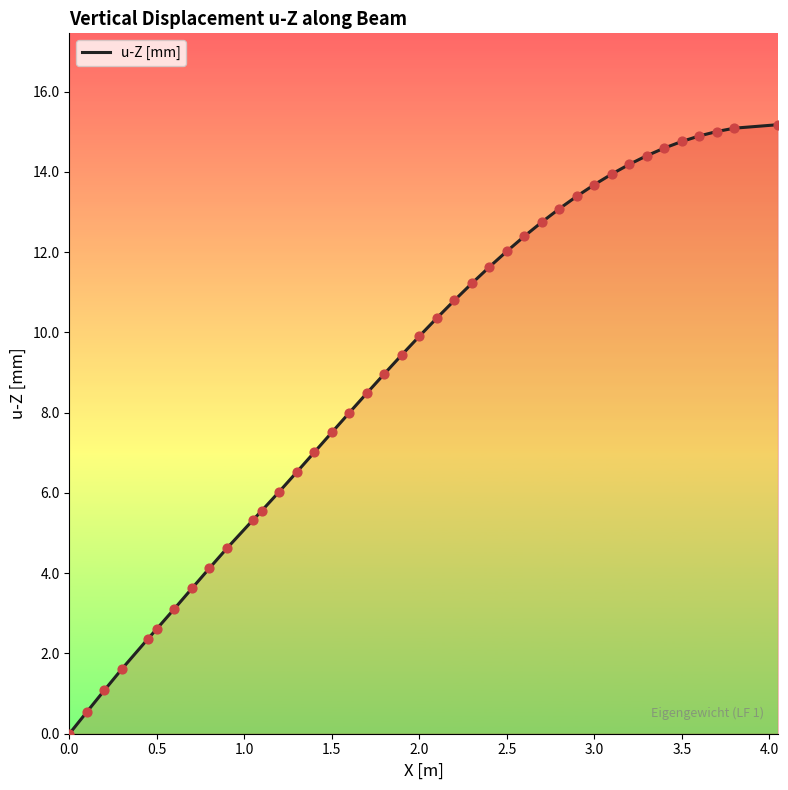

What is the difference between the maximum and minimum values?

15.2